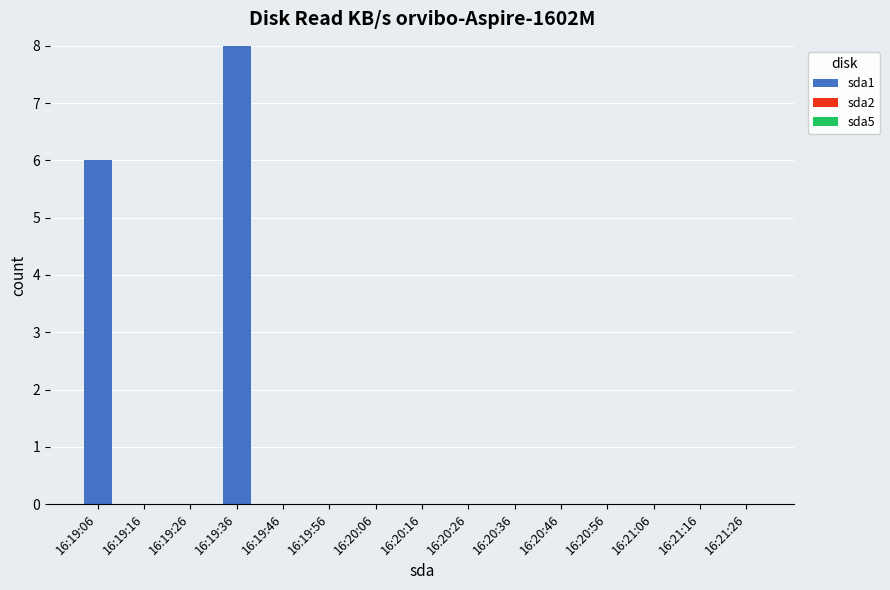

The chart shows a value of -3 at 16:19:26. True or false?

False